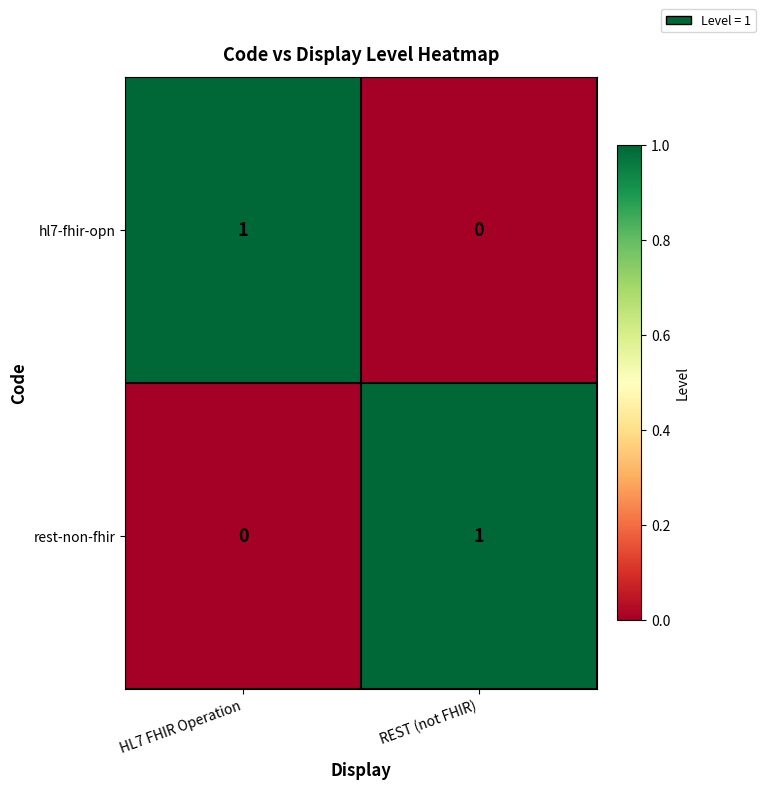

What is the total value across all series at HL7 FHIR Operation?

1